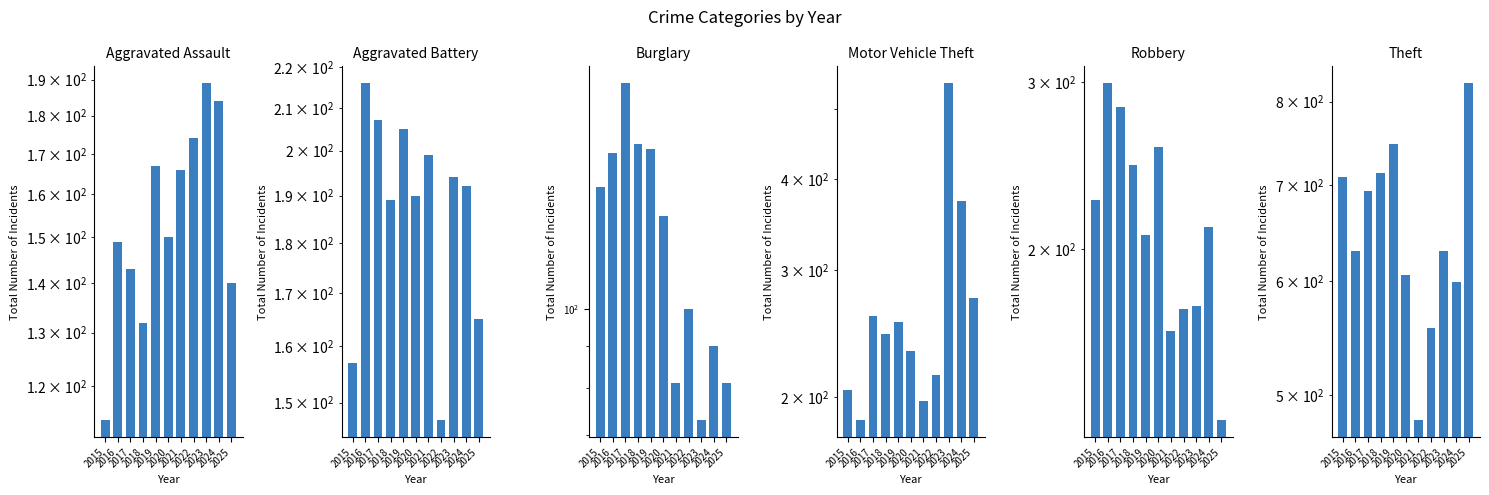

Rank the series at 2016 from lowest to highest value.

Aggravated Assault, Burglary, Motor Vehicle Theft, Aggravated Battery, Robbery, Theft